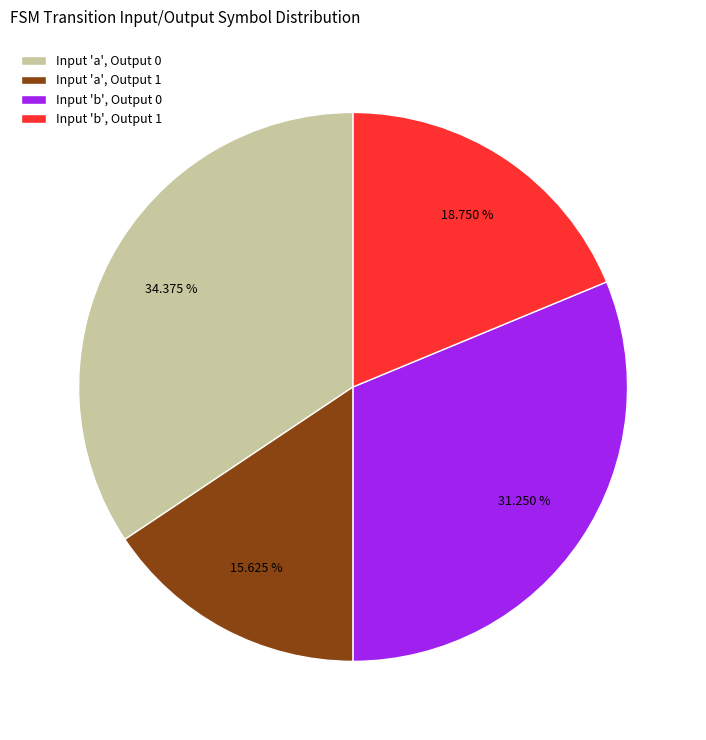

To the nearest percent, what is the difference between the largest and smallest slice percentages?

19%